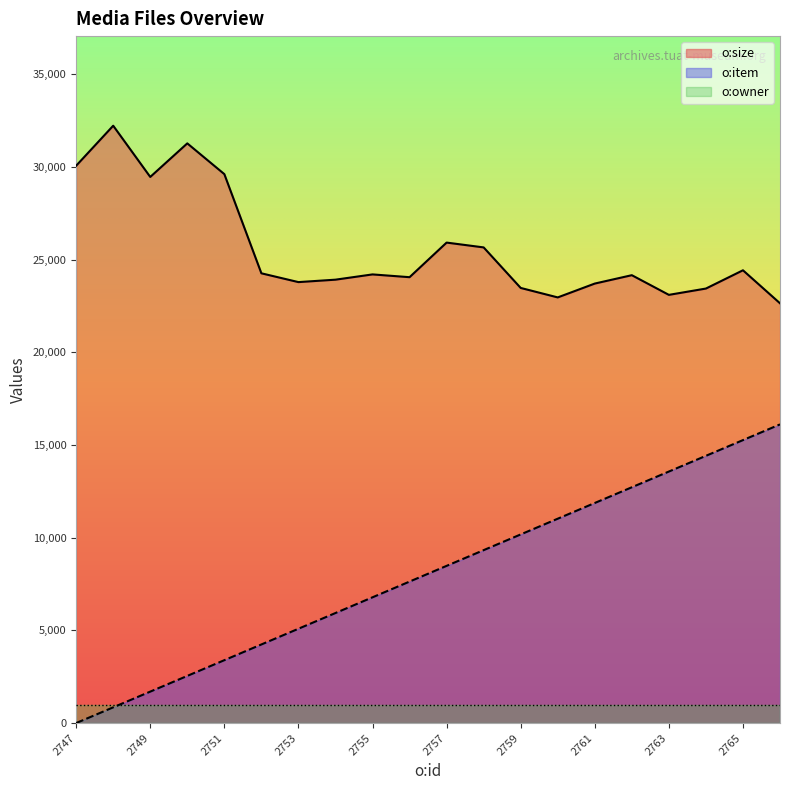

Which category has the highest value in the o:item series?

2766